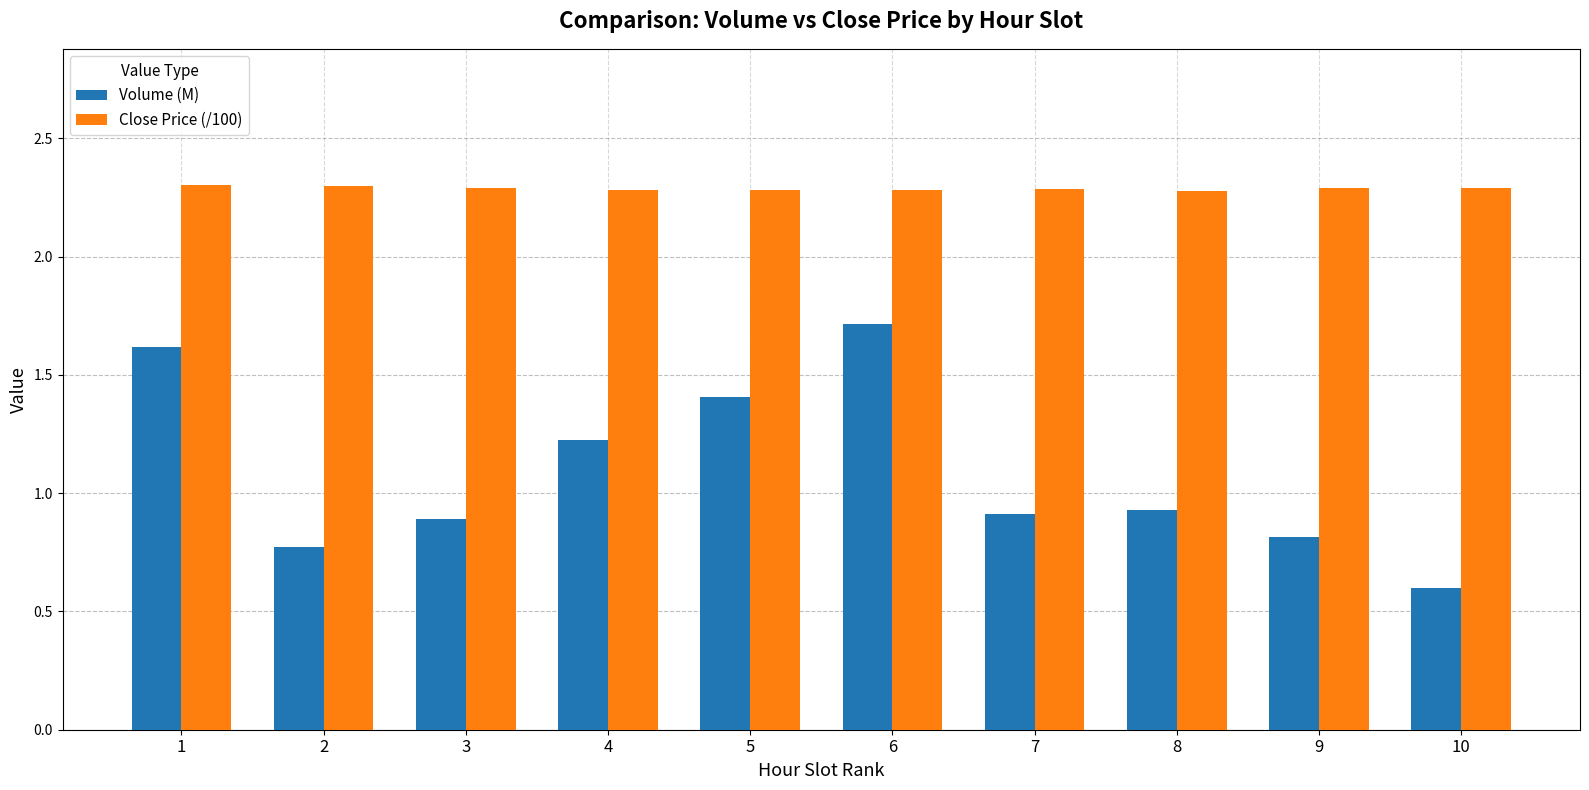

How many bars are there in each group?

2